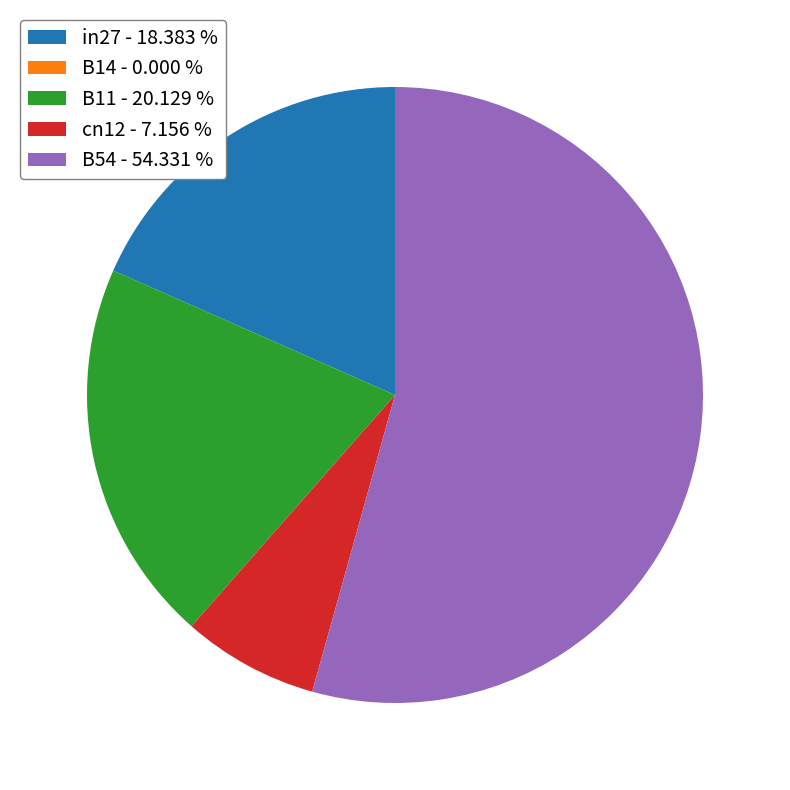

Is there any slice that represents more than half of the pie?

Yes